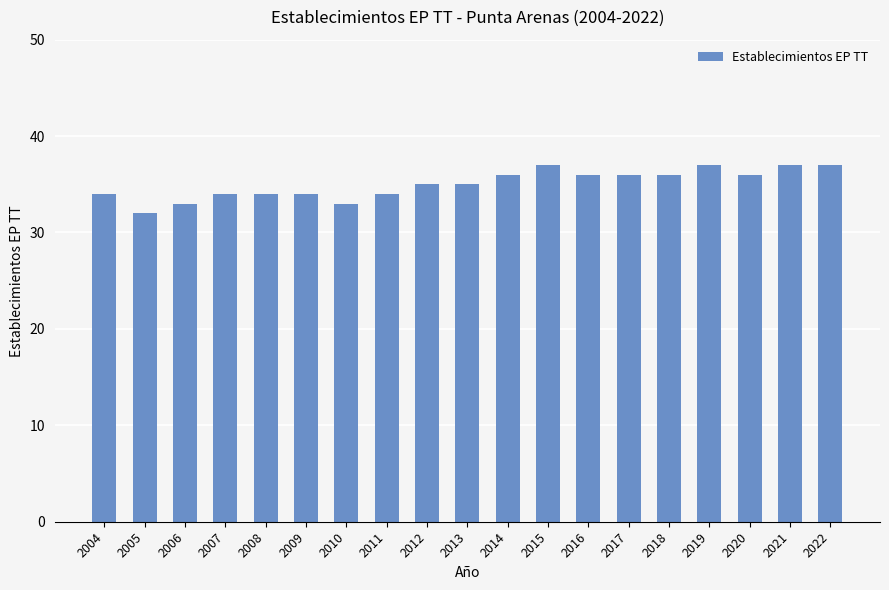

Count the number of categories in the chart.

19